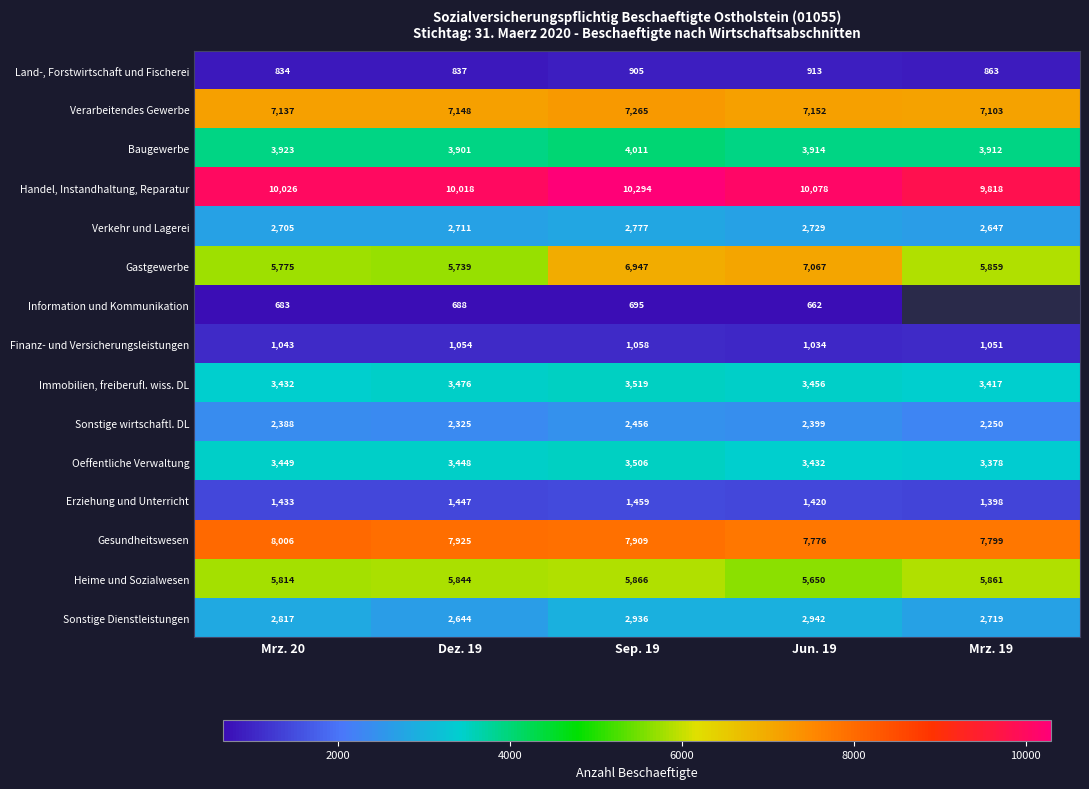

What is the sum of the Gesundheitswesen values at Sep. 19 and Mrz. 19?

15708